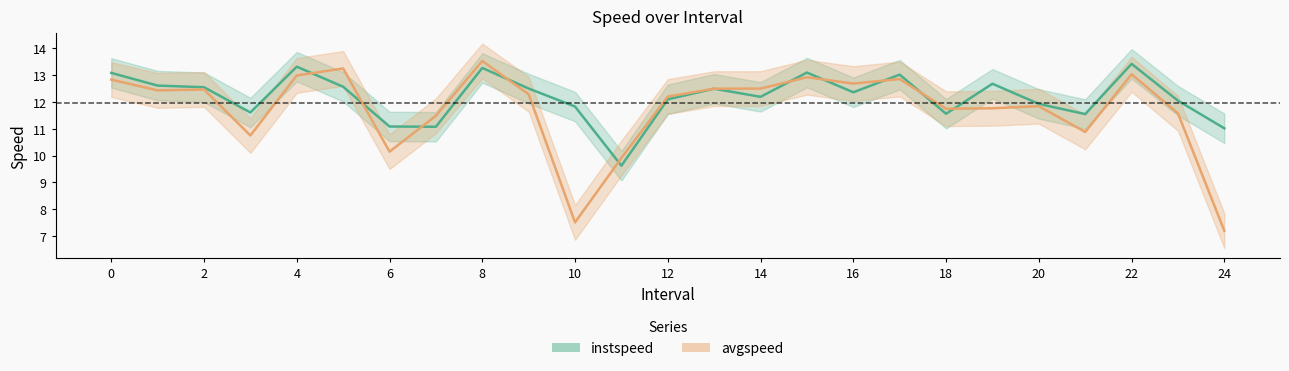

What is the difference between the maximum and second lowest values in the instspeed series?

2.4